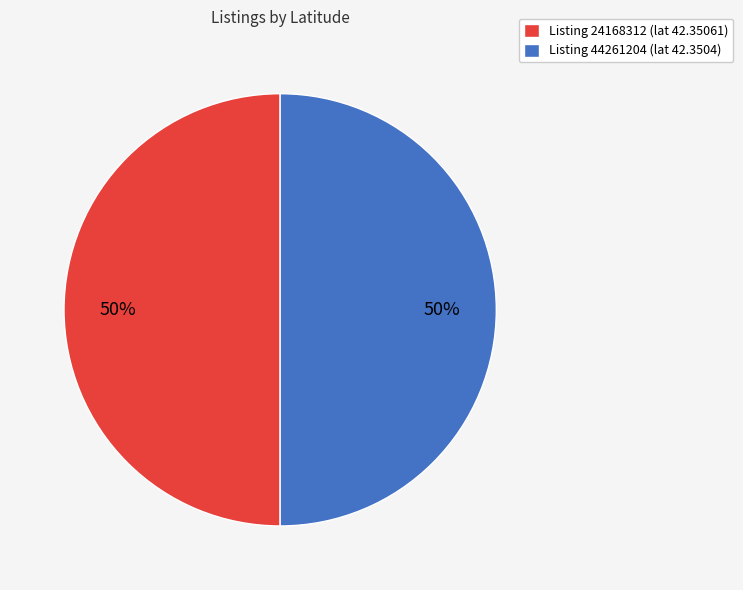

To the nearest percent, what is the combined percentage of Listing 44261204 (lat 42.3504) and Listing 24168312 (lat 42.35061)?

100%